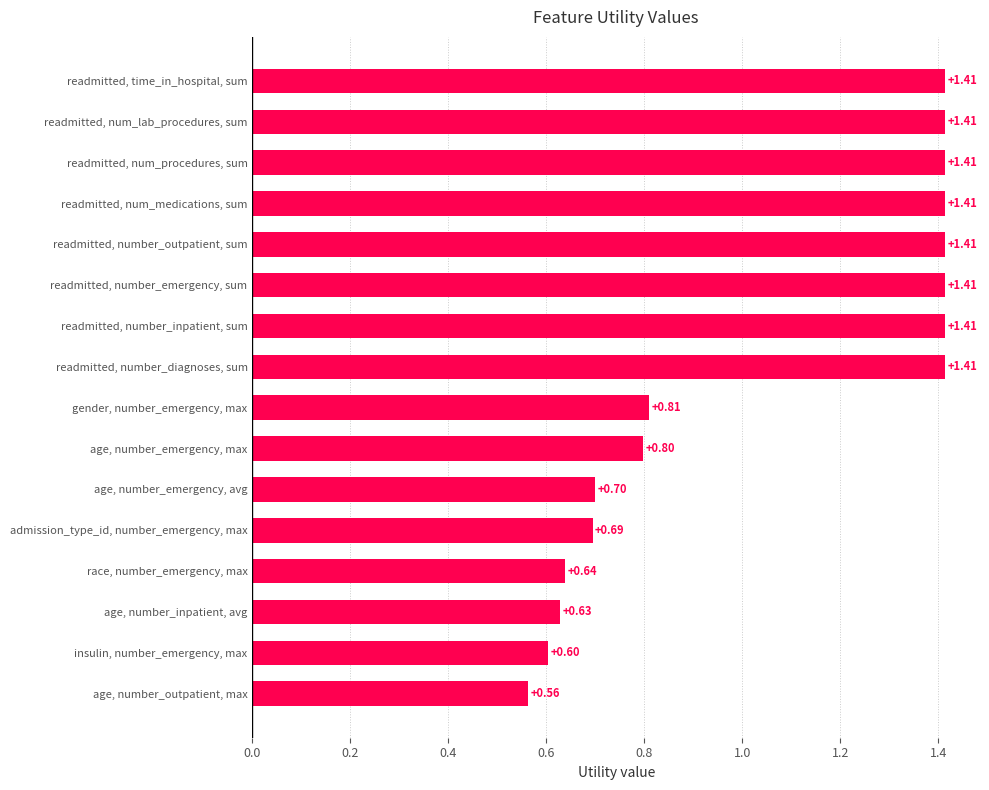

At which category does the chart reach its minimum across all series?

age, number_outpatient, max